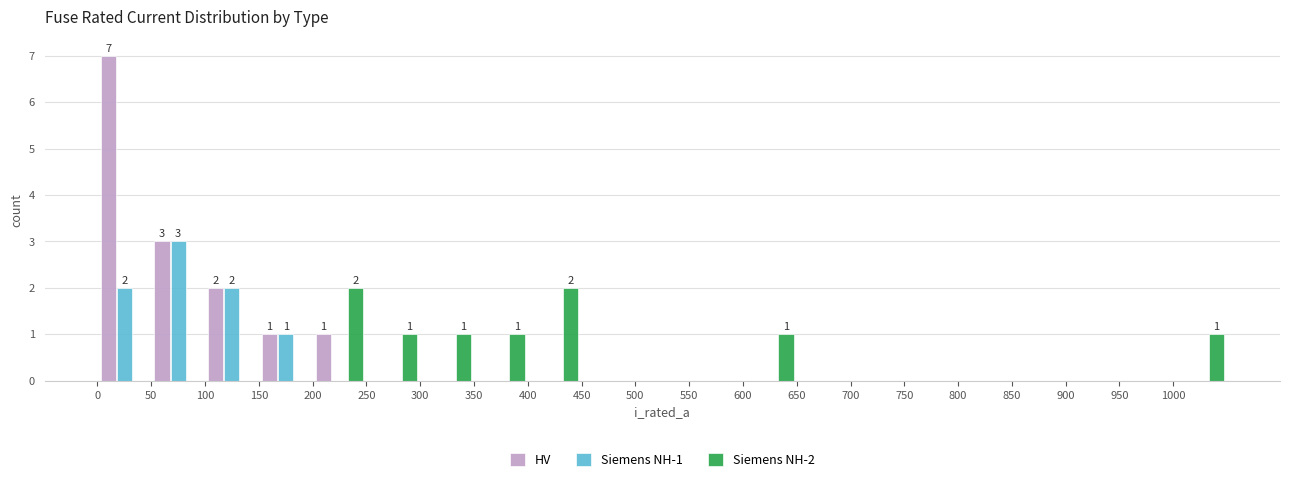

In the HV series, which range on the x-axis has the tallest bar?

0 to 50